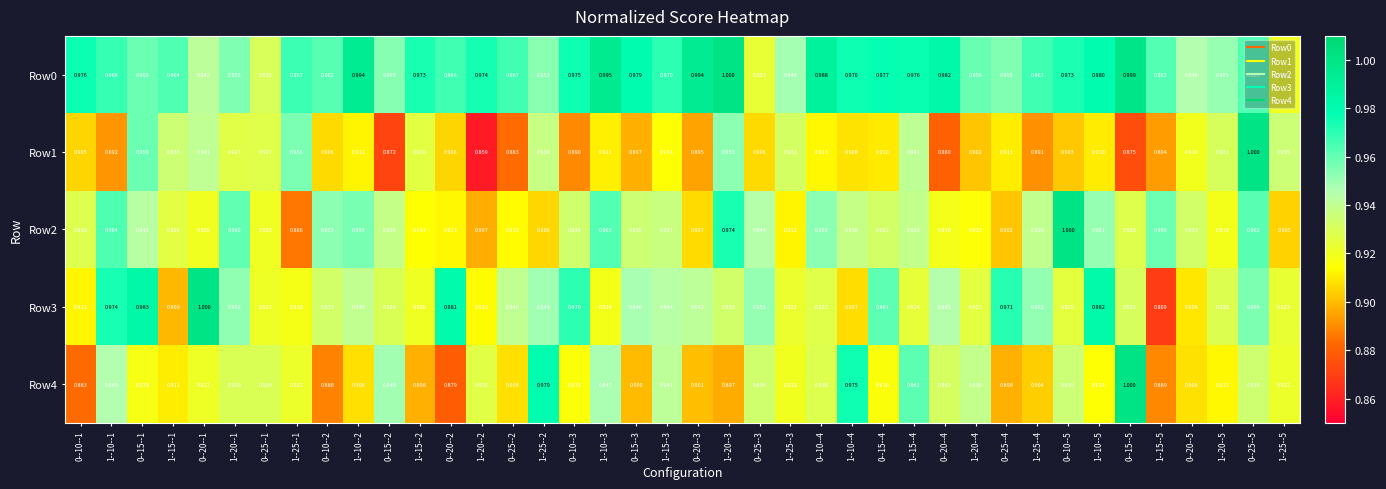

Is the value of Row2 at 1--15--5 greater than the value of Row0 at 1--20--4?

No